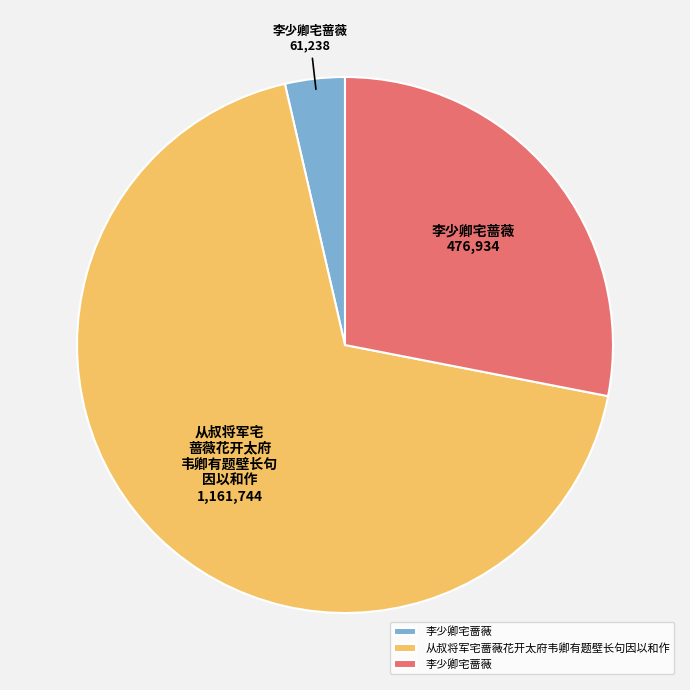

Does any single category account for the majority?

Yes